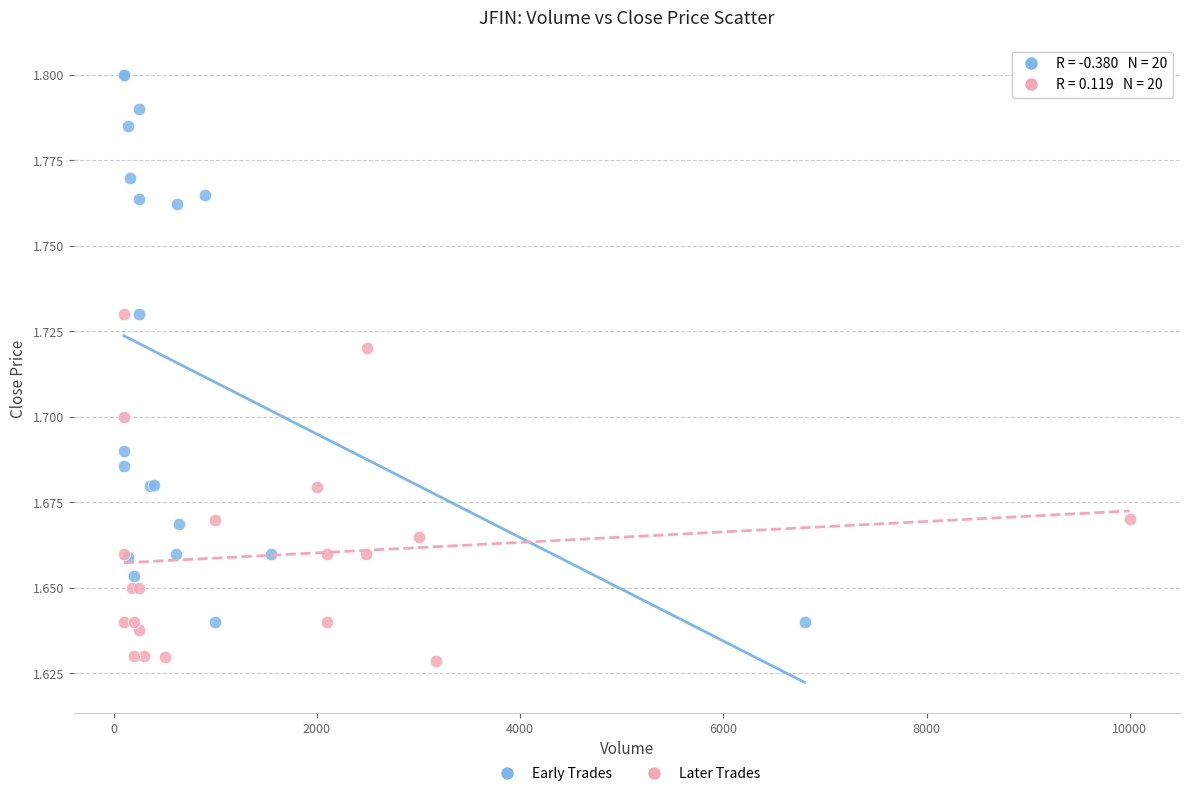

Which series contains the lowest Y value?

Later Trades